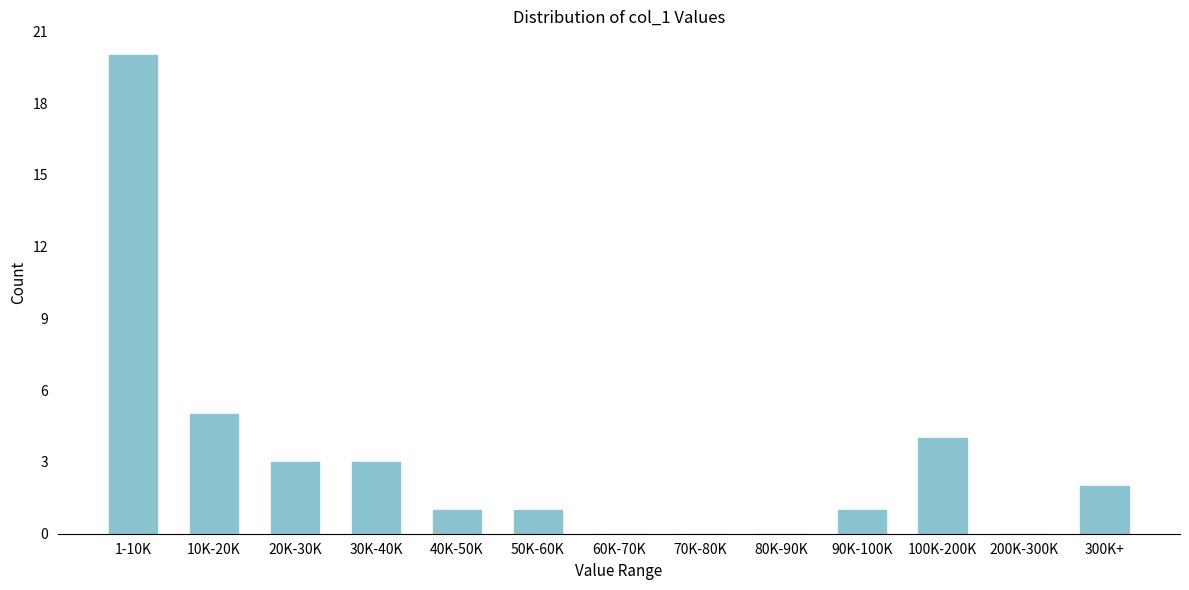

Reading left to right, extract all data points from this chart.

1-10K=20	10K-20K=5	20K-30K=3	30K-40K=3	40K-50K=1	50K-60K=1	60K-70K=0	70K-80K=0	80K-90K=0	90K-100K=1	100K-200K=4	200K-300K=0	300K+=2